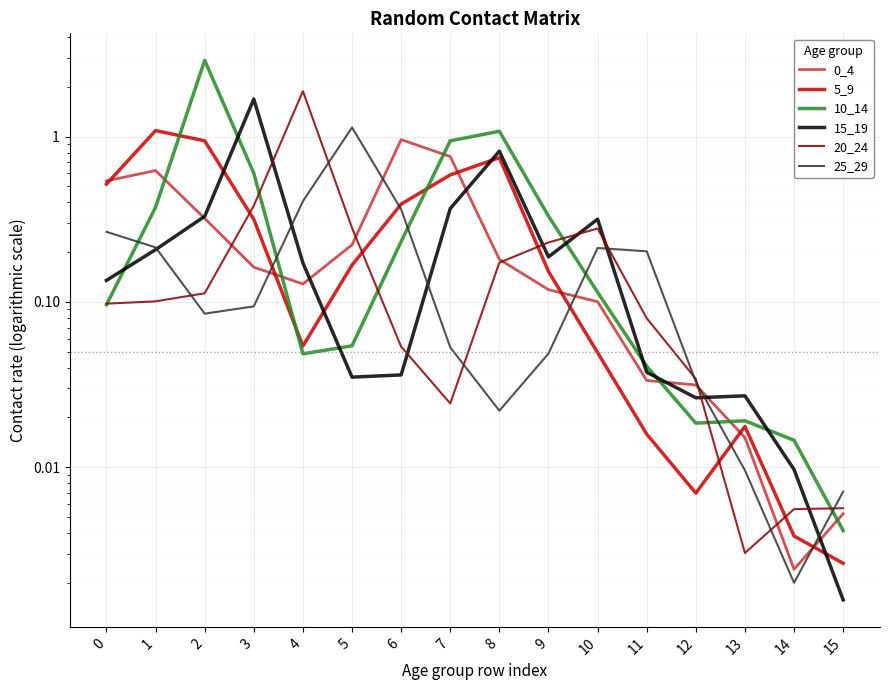

How many data points does each series have?

16